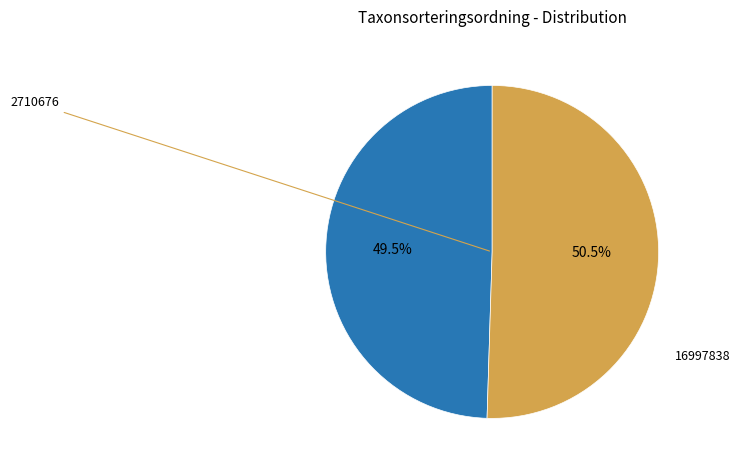

Is there any slice that represents more than half of the pie?

Yes